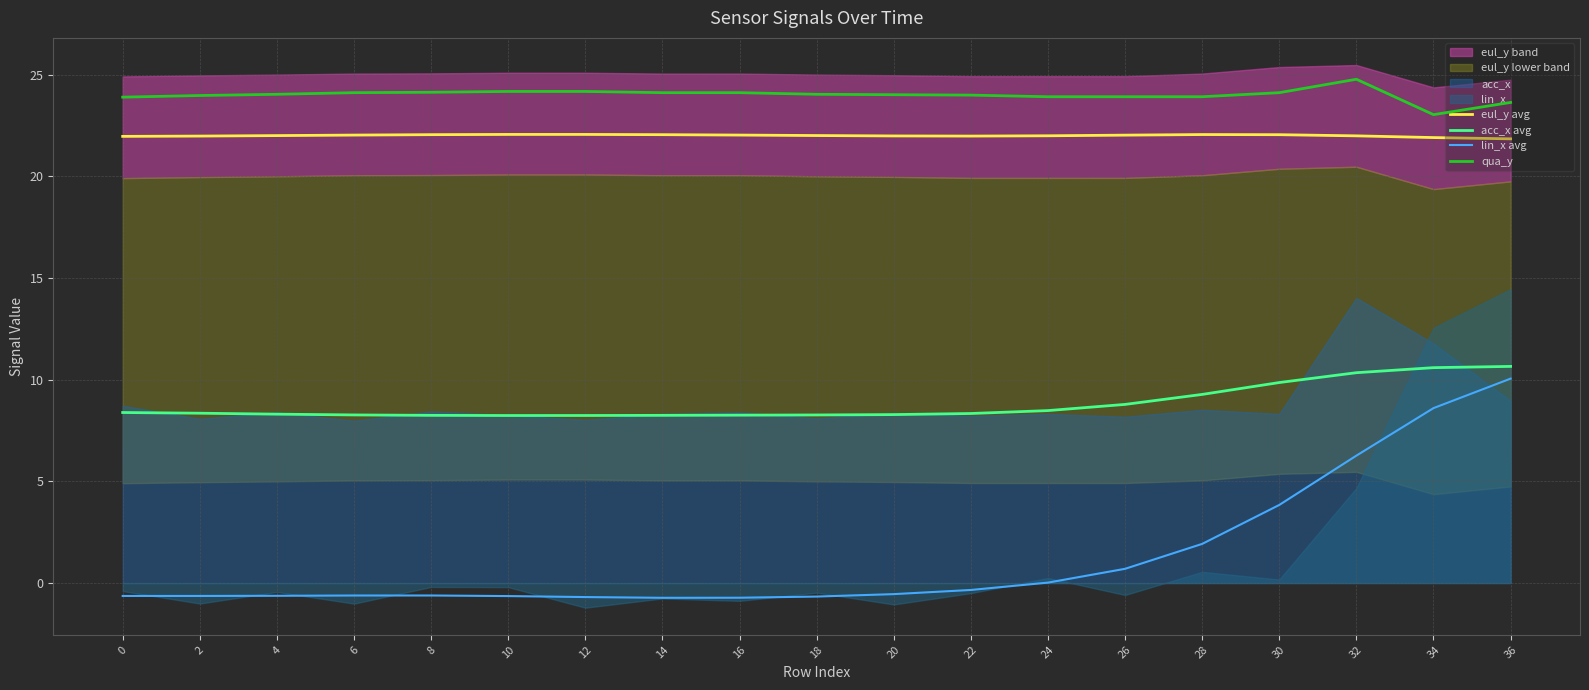

True or false: qua_y has a value of 24.0 at 18.

True